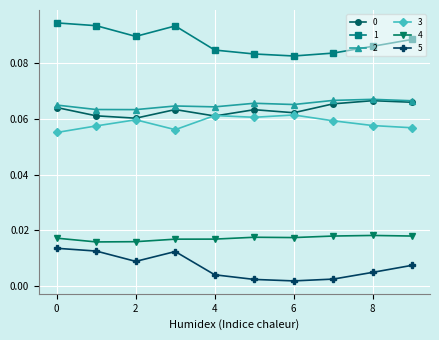

How many lines are shown in the chart?

6